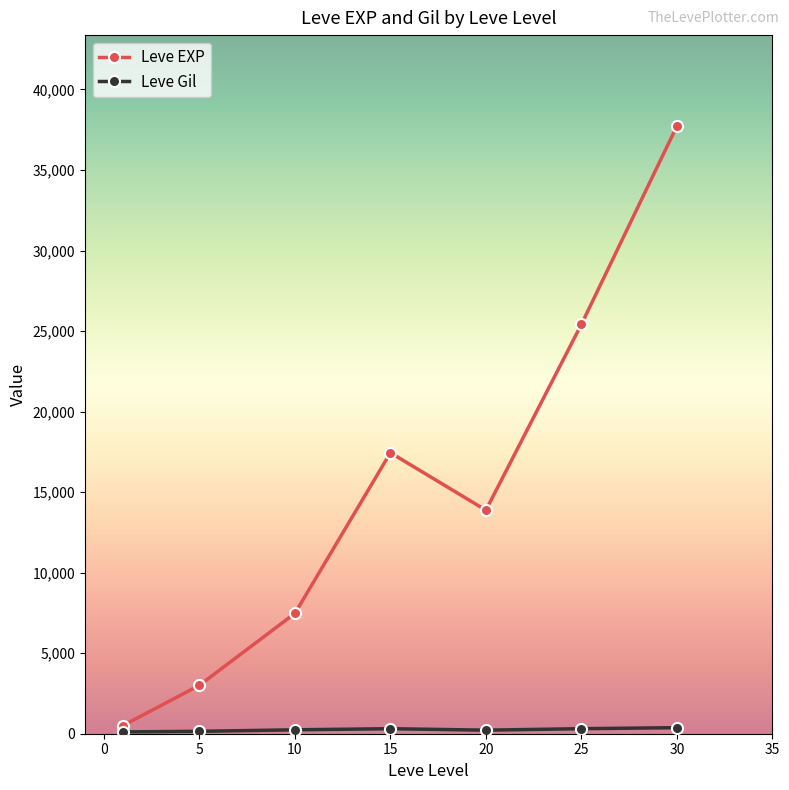

What is the highest value of the Leve EXP series?

37715.0